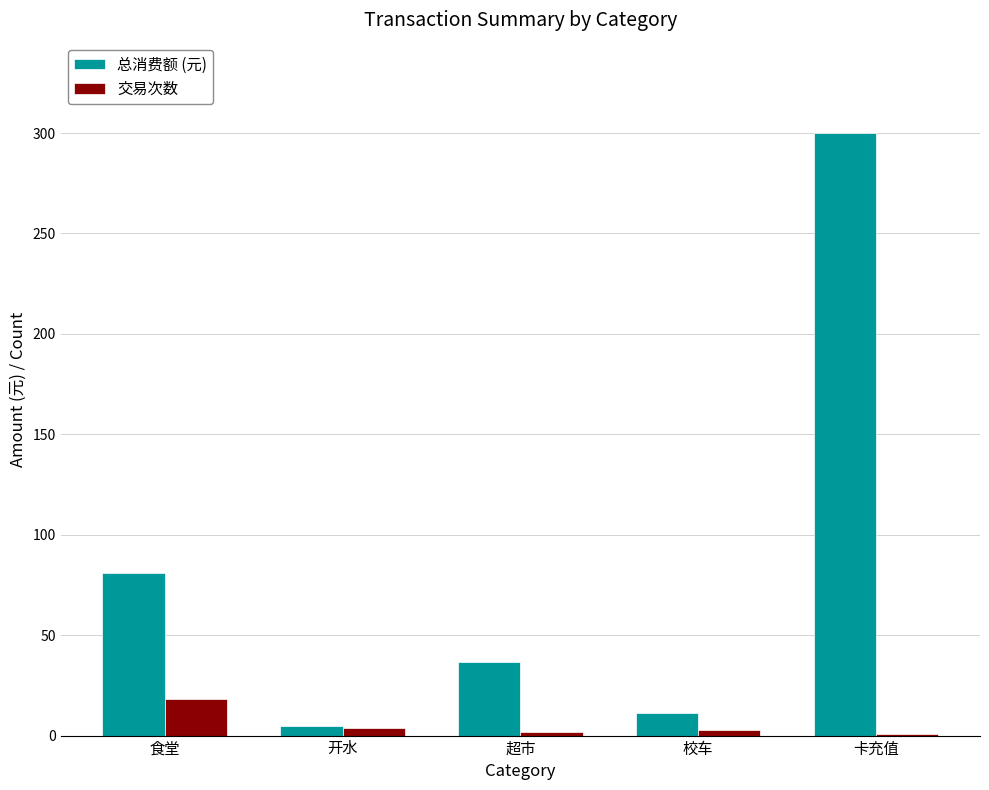

The 总消费额 (元) series shows 300.0 at 卡充值. True or false?

True